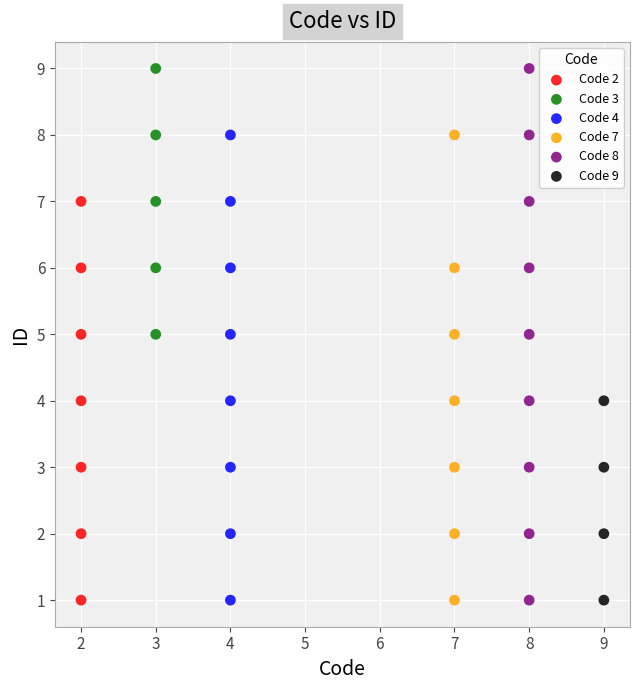

Which series has the largest Y range (max minus min)?

Code 8